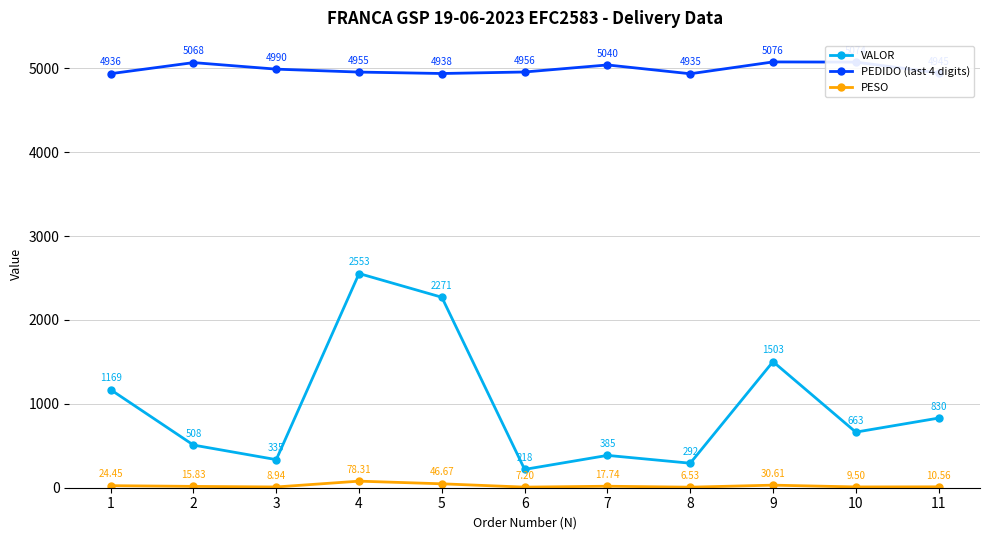

Where is the first local maximum for PEDIDO (last 4 digits)?

2